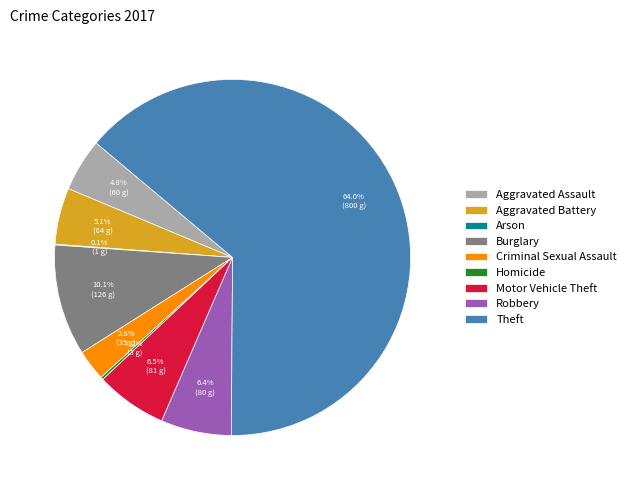

To the nearest percent, what is the difference between the largest and smallest slice percentages?

64%